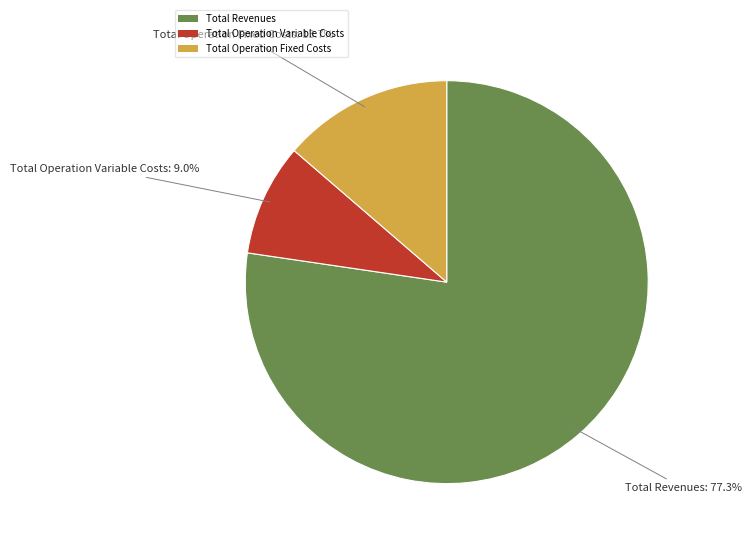

To the nearest percent, what is the combined percentage of Total Operation Fixed Costs and Total Revenues?

91%